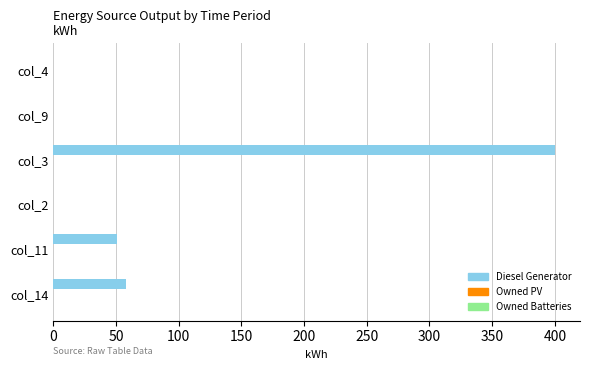

Count the number of data series in this chart.

1